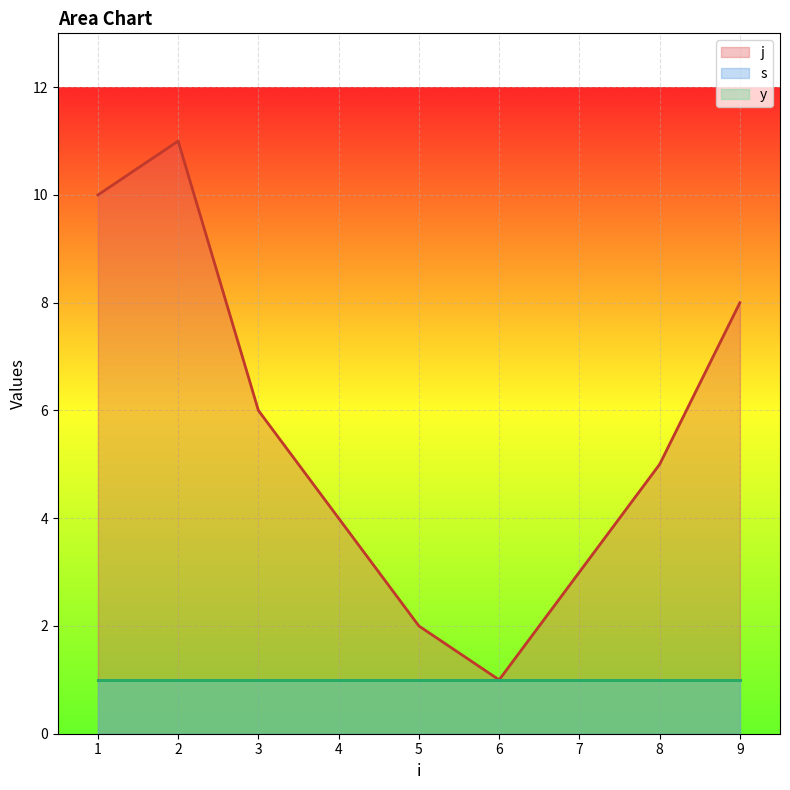

At 5, list the series in order from smallest to largest.

s, y, j